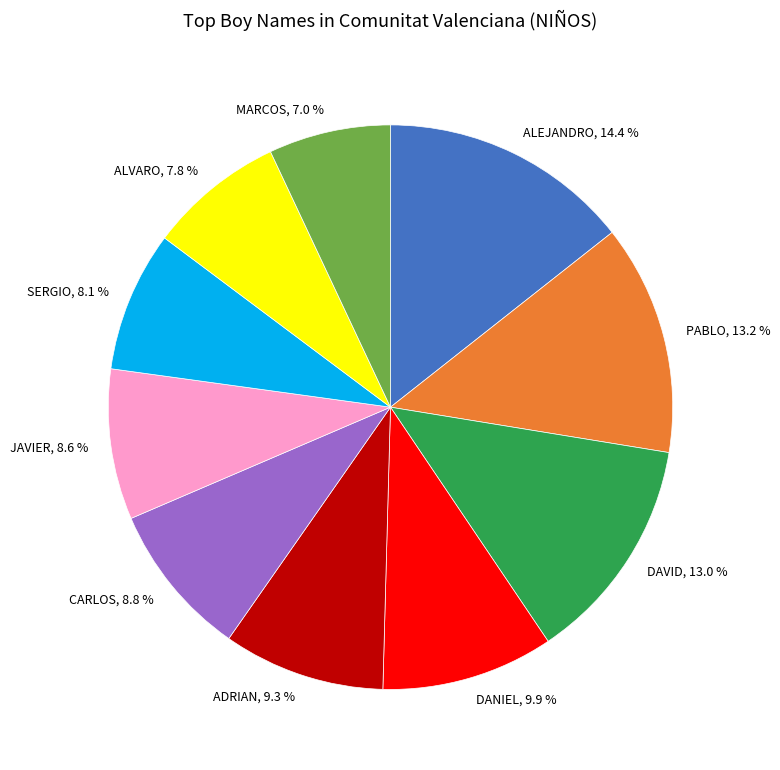

Is DAVID the majority of the pie?

No